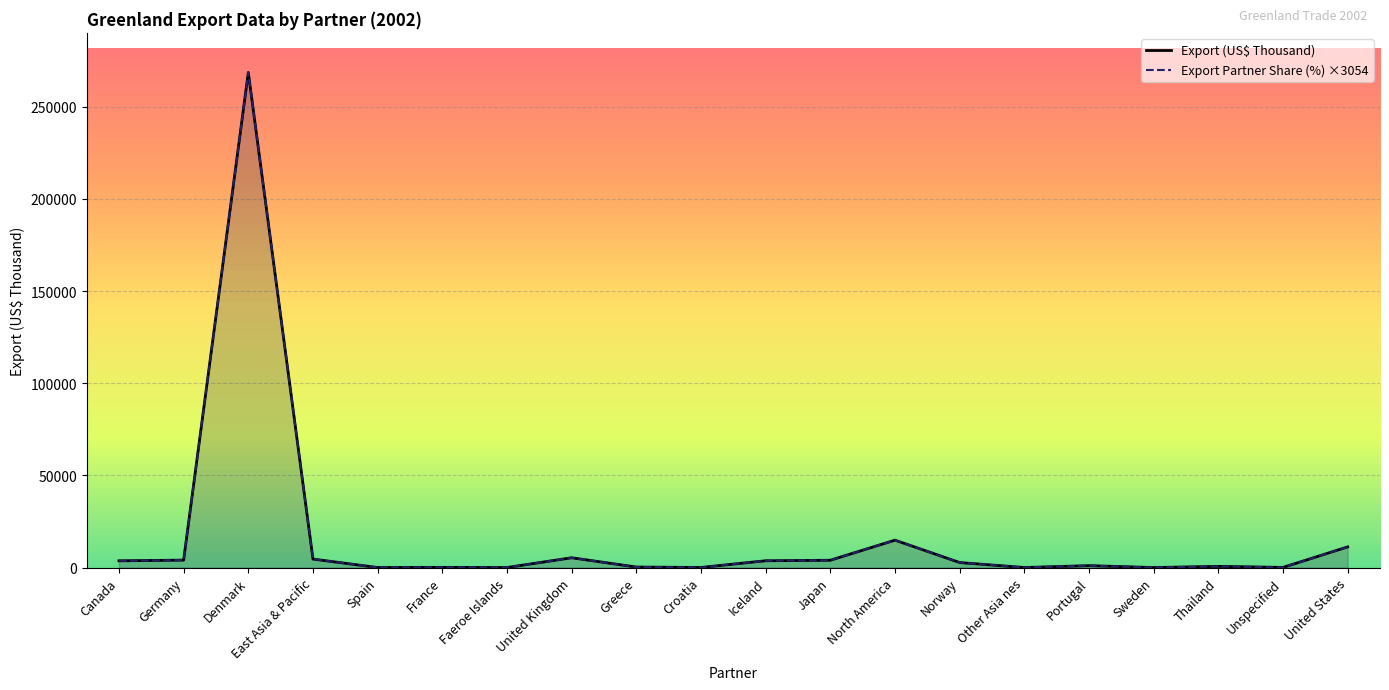

Rank the categories by Export Partner Share (%) ×3054 value from highest to lowest.

Denmark, North America, United States, United Kingdom, East Asia & Pacific, Germany, Japan, Iceland, Canada, Norway, Portugal, Thailand, Greece, France, Unspecified, Spain, Faeroe Islands, Croatia, Other Asia nes, Sweden